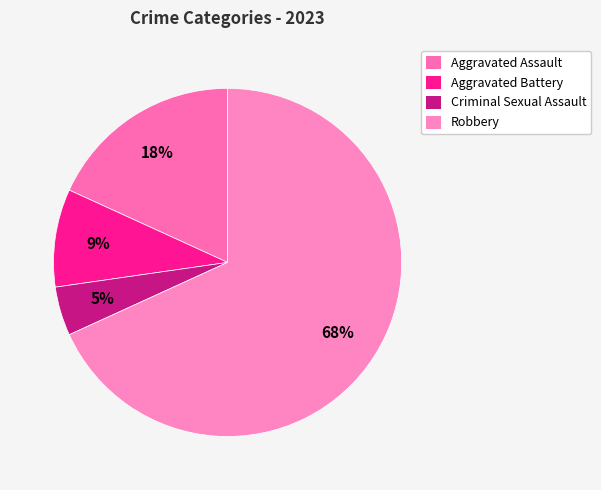

True or false: Robbery accounts for 68% of the total.

True